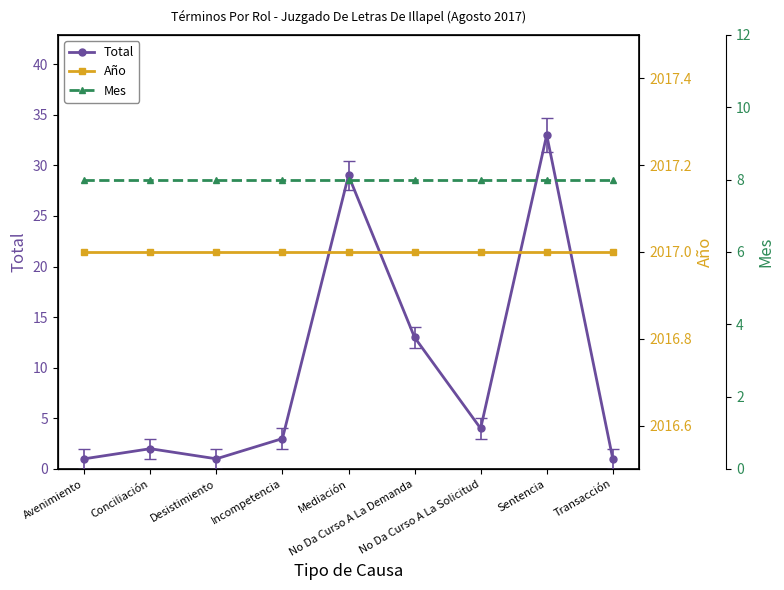

True or false: Total and Año intersect in this chart.

False